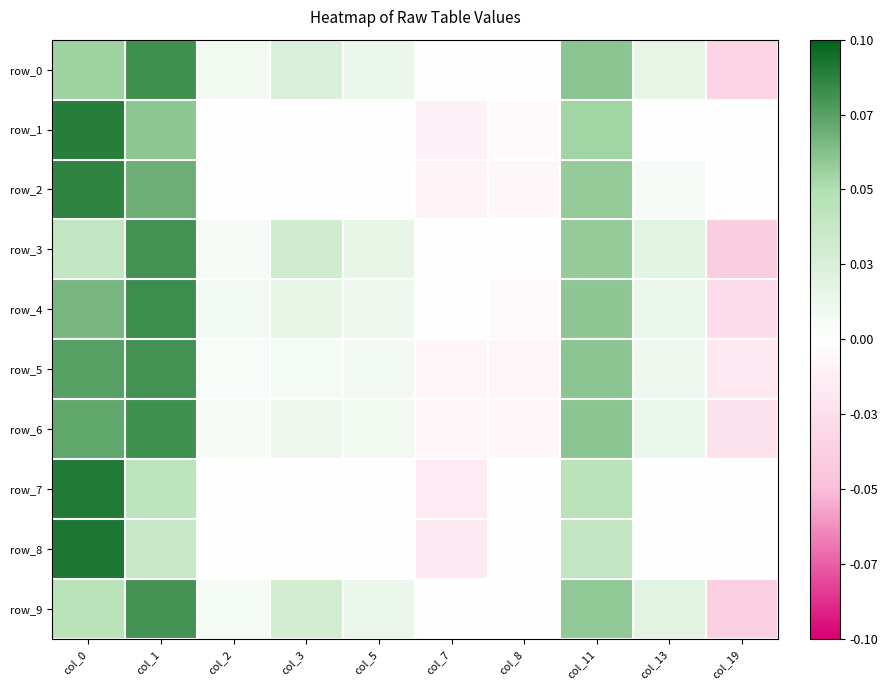

Between col_0 and col_8, which series saw the biggest shift?

row_2